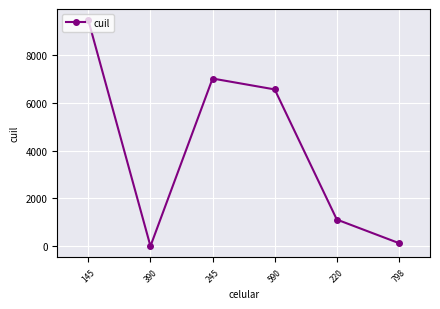

List the labels in order of value, smallest first.

390, 798, 220, 590, 245, 145